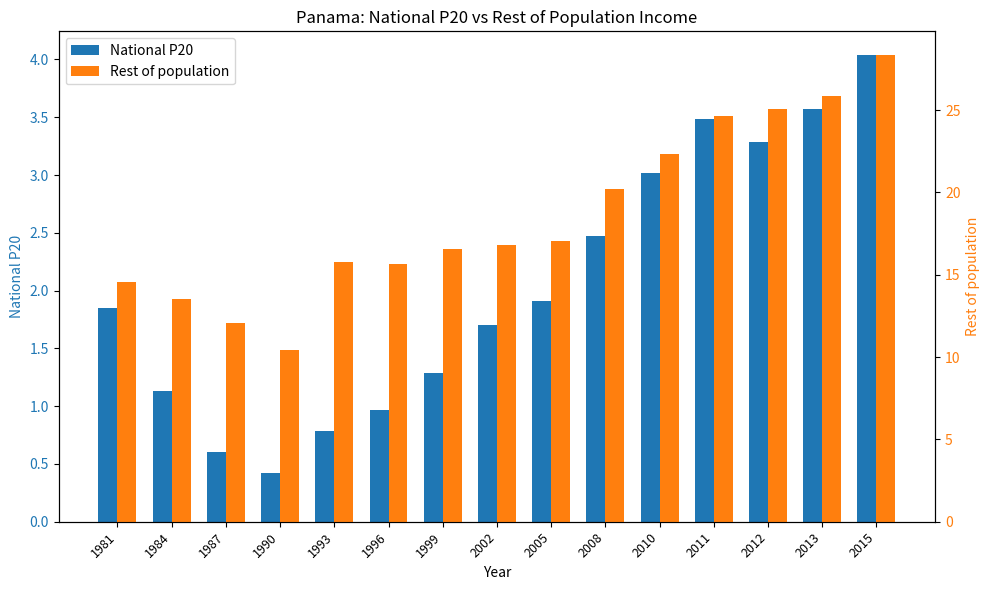

How many series are shown in this chart?

2